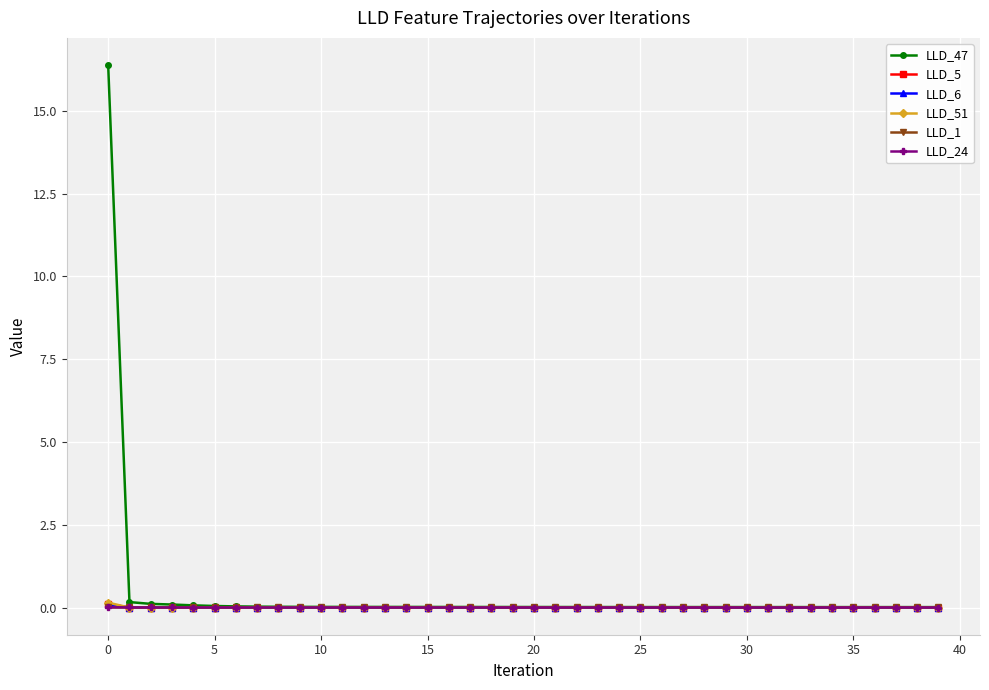

True or false: LLD_5 has more than 1 interior local peaks.

True